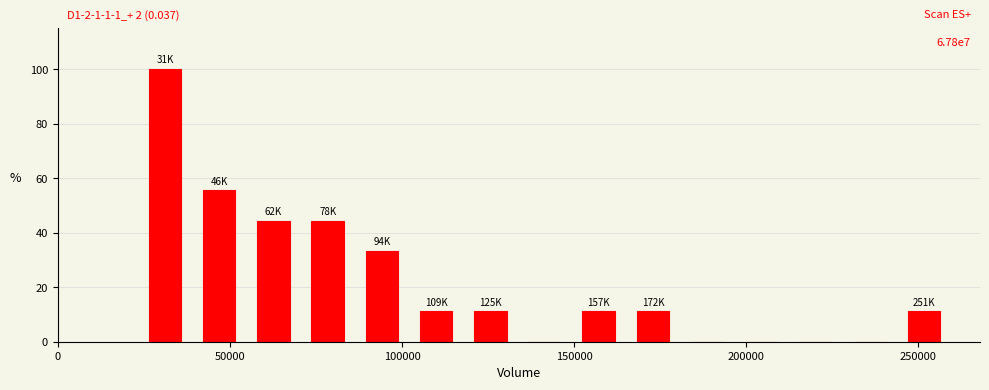

Around what value on the x-axis is the tallest bar? Give the approximate position of its centre, as read against the axis.

30000